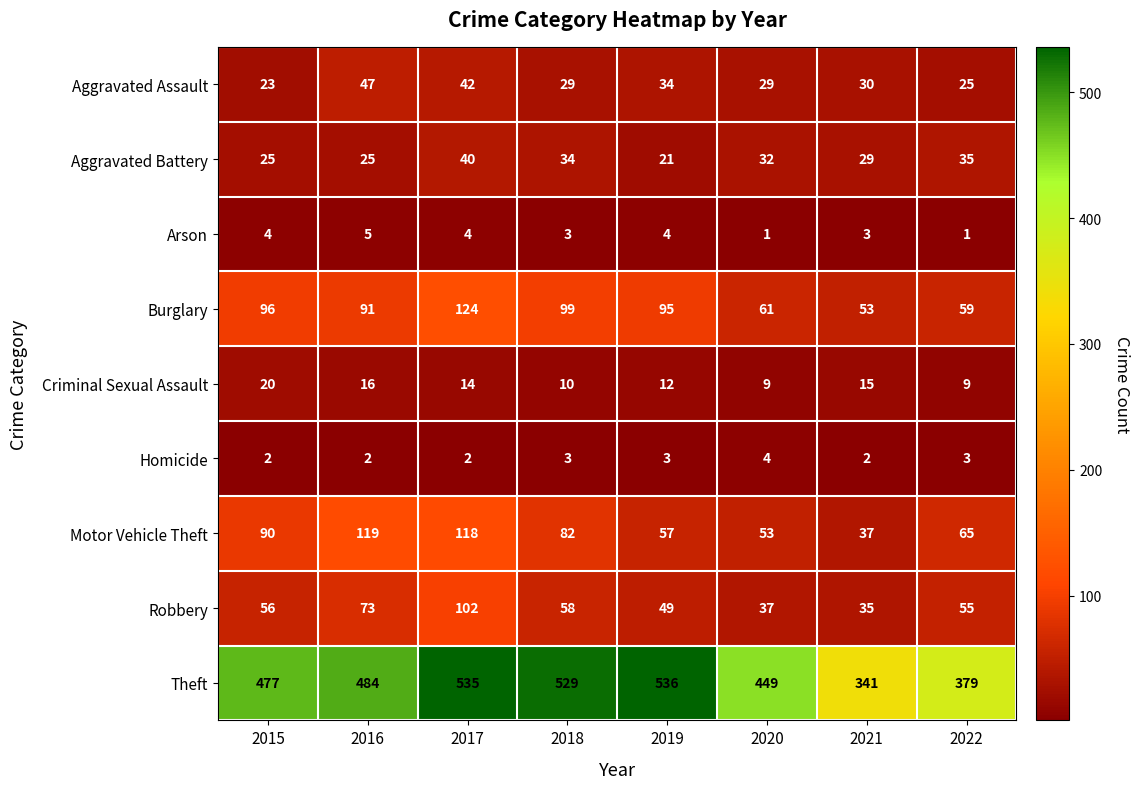

How many series are shown in this chart?

9